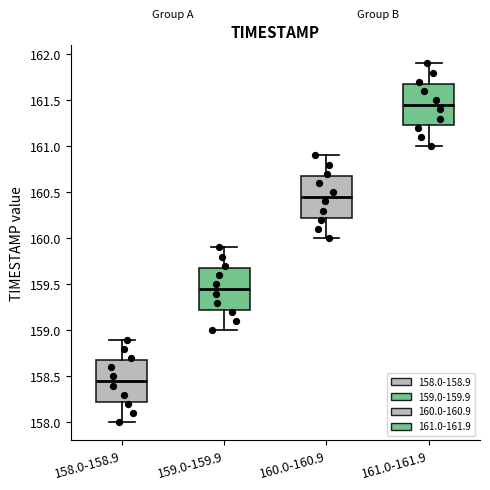

Reading left to right, transcribe this box plot: for each box, give where its median line is, the range the box spans, and where its two whiskers end, as read against the y-axis. The values are not printed on the chart, so give them approximately, as read against the axis.

158.0-158.9: median 158.45, box 158.25 to 158.70, whiskers 158.00 to 158.90
159.0-159.9: median 159.45, box 159.25 to 159.70, whiskers 159.00 to 159.90
160.0-160.9: median 160.45, box 160.25 to 160.70, whiskers 160.00 to 160.90
161.0-161.9: median 161.45, box 161.25 to 161.70, whiskers 161.00 to 161.90